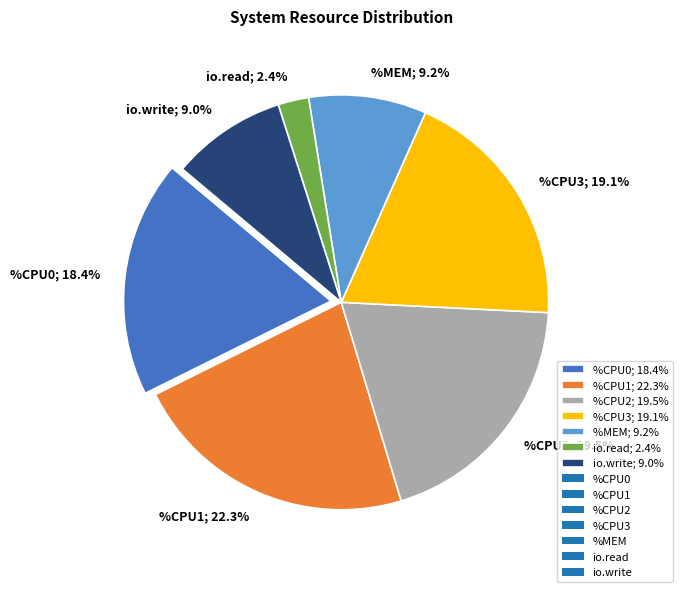

What percentage is NOT represented by %CPU2; 19.5%?

80.5%